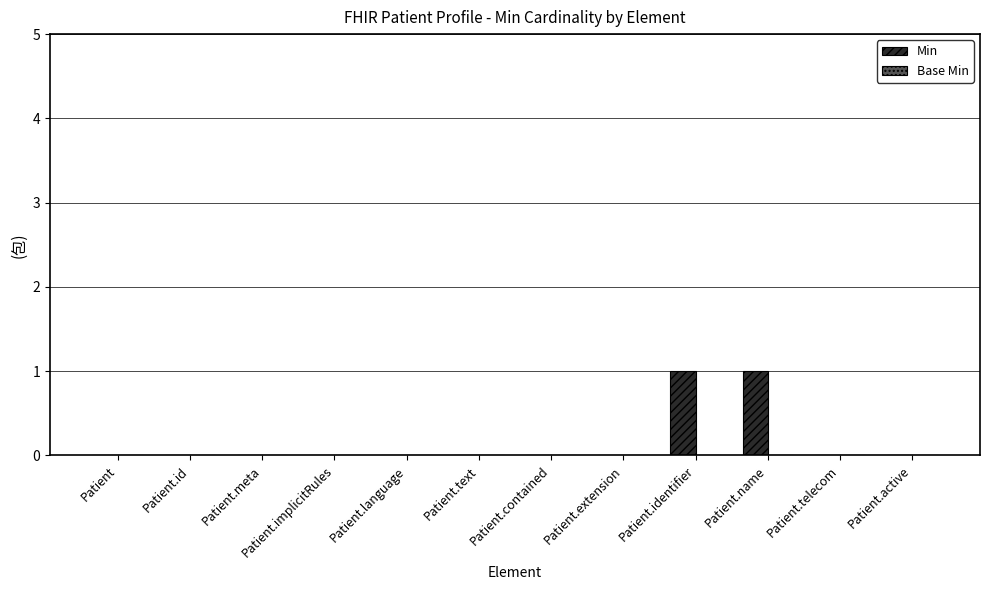

The value at Patient.telecom is 1. True or false?

False